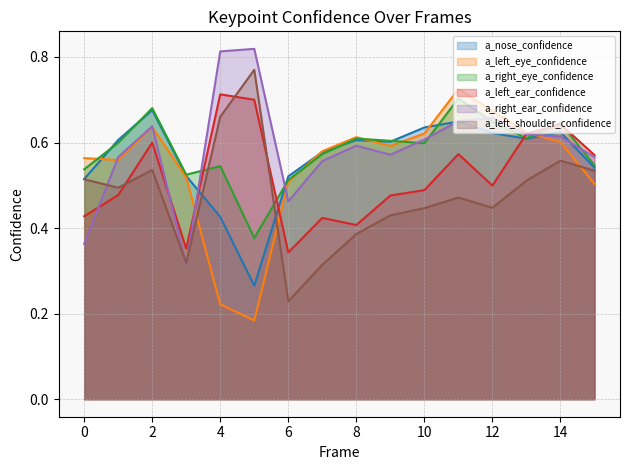

Which series has the largest total across all categories?

a_right_ear_confidence_line